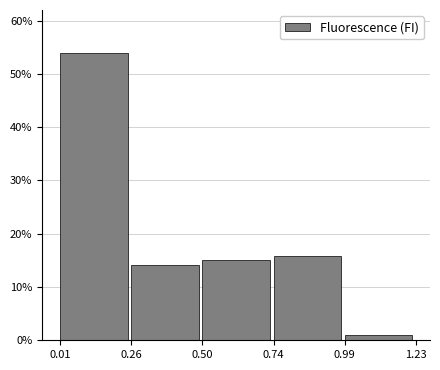

Reading left to right, list all the values displayed in this chart.

53.9	14.1	15.1	15.9	1.0